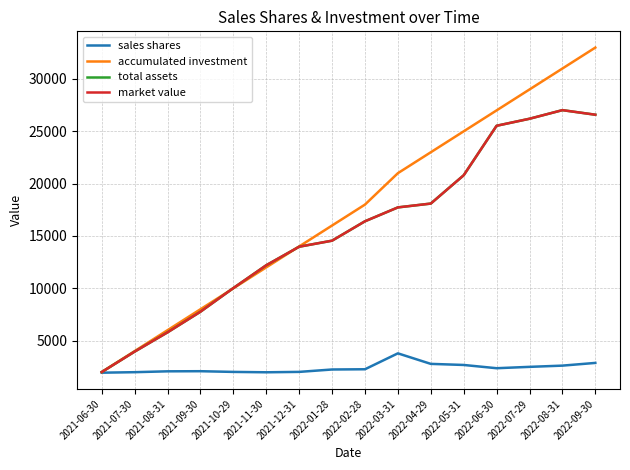

What is the maximum value for market value?

27023.8